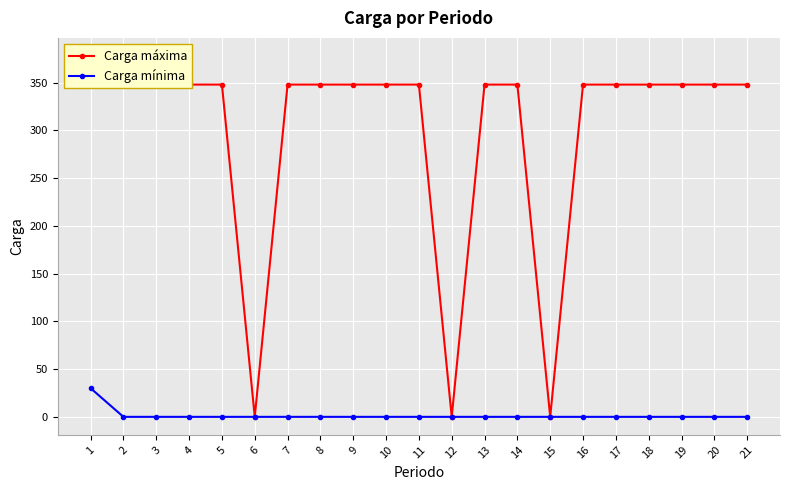

What is the sum of all Carga máxima values?

6294